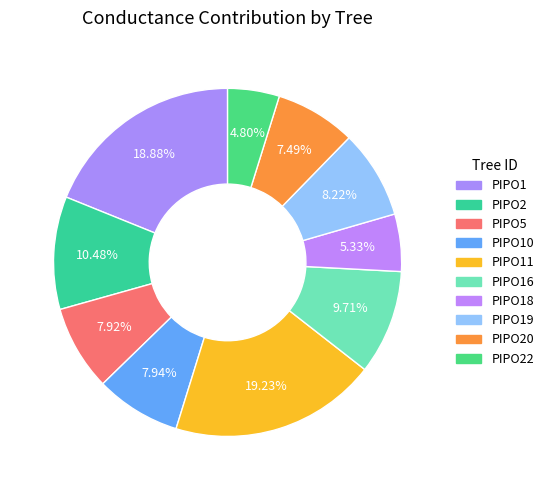

Which category has the biggest portion of the pie?

PIPO11